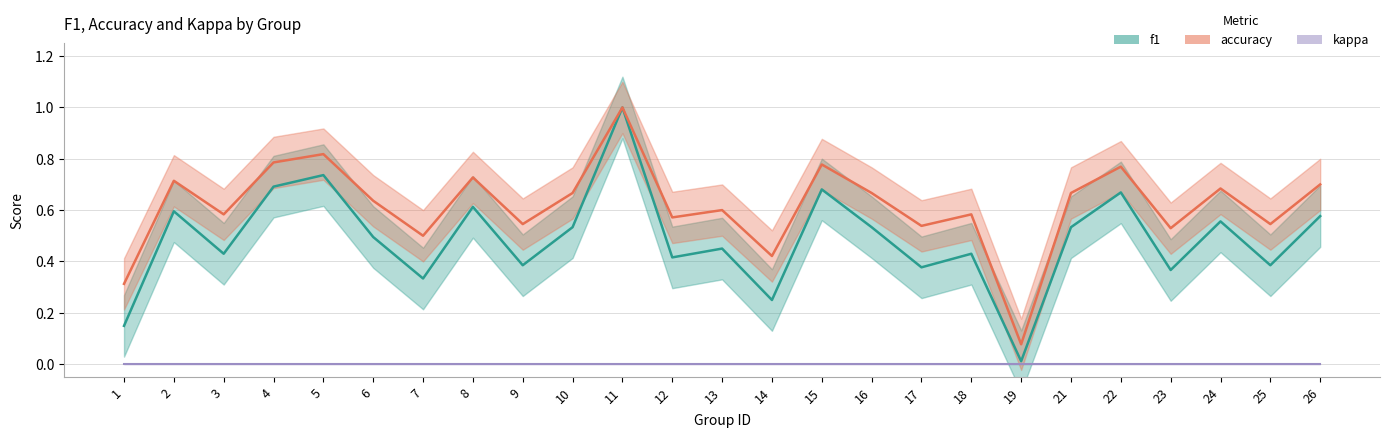

The value of accuracy at 7 is 0.5. True or false?

True